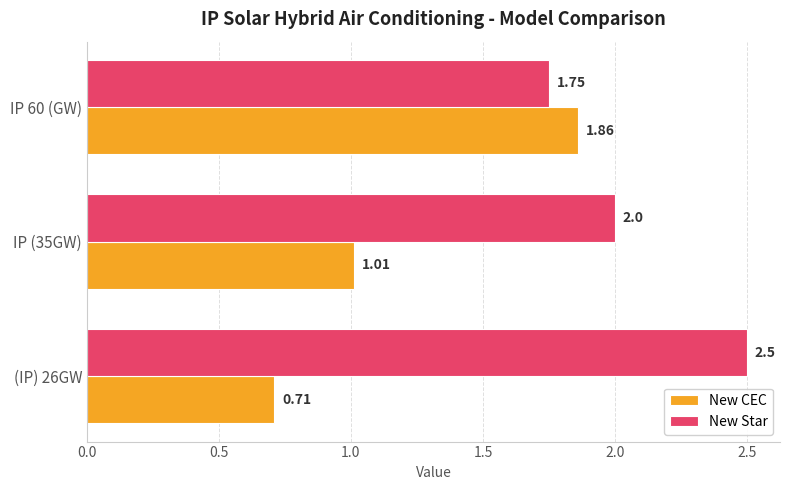

Which series has the widest spread of values?

New CEC